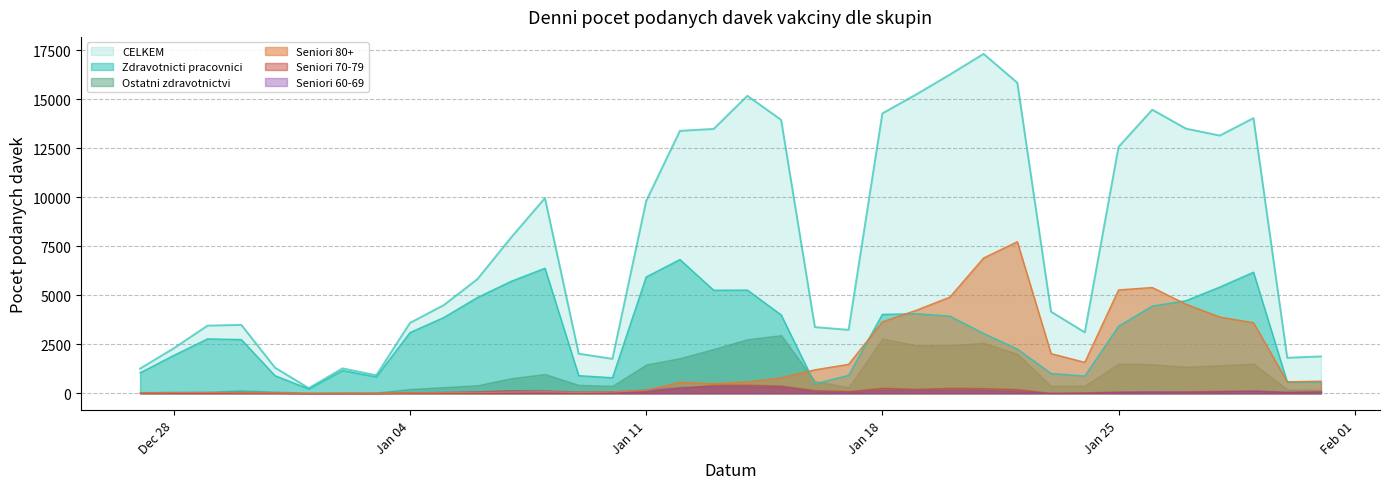

How many lines are shown in the chart?

6